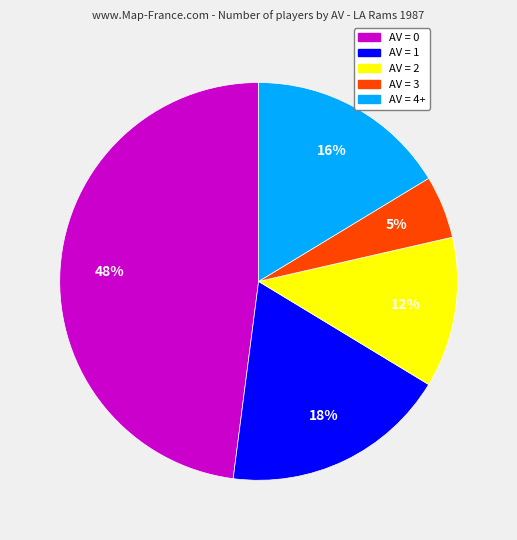

True or false: AV = 0 accounts for 42% of the total.

False